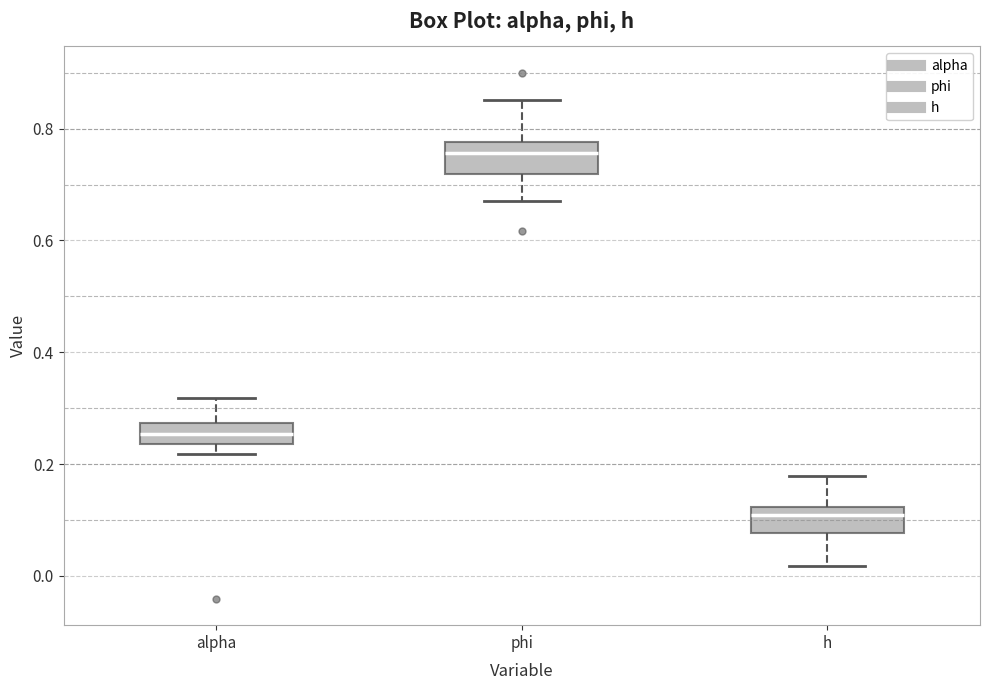

Reading left to right, read every box against the y-axis: the position of its median line, the range the box covers, and the ends of its whiskers. The values are not printed on the chart, so give them approximately, as read against the axis.

alpha: median 0.26, box 0.24 to 0.28, whiskers 0.22 to 0.32
phi: median 0.76, box 0.72 to 0.78, whiskers 0.68 to 0.86
h: median 0.10, box 0.08 to 0.12, whiskers 0.02 to 0.18